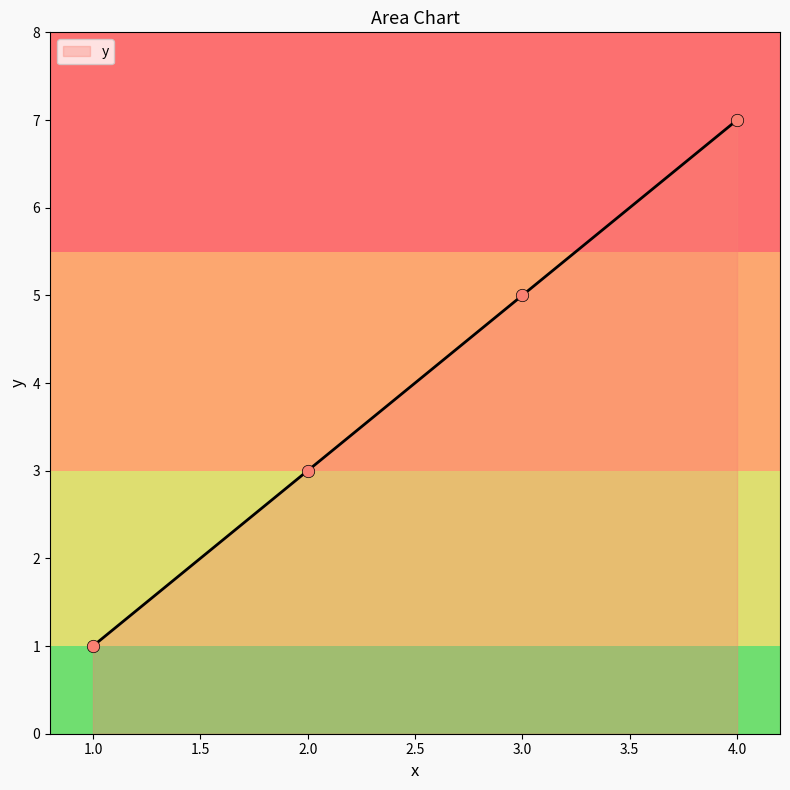

Which has a higher value, 3.0 or 2.0?

3.0